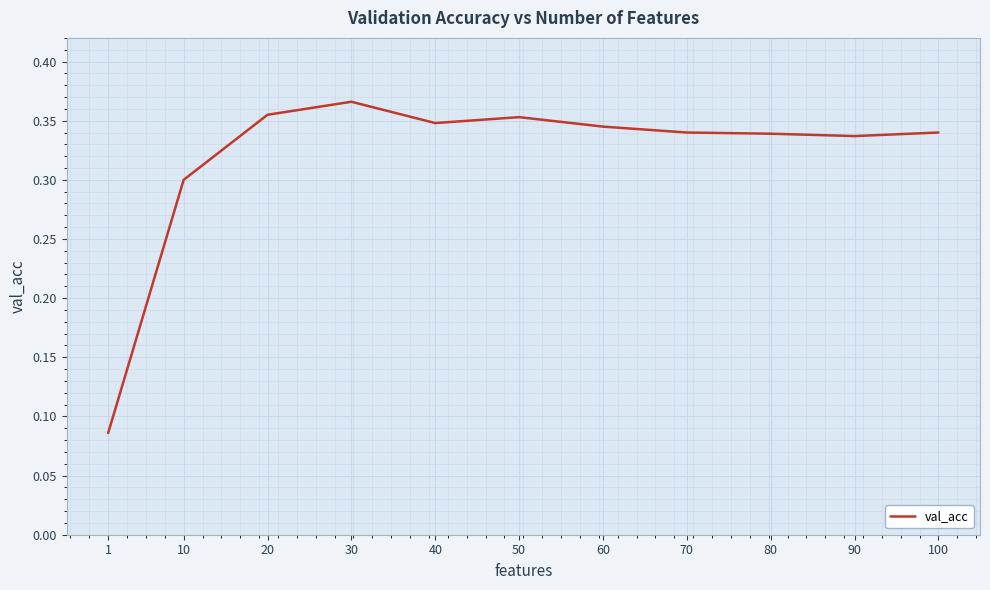

Which label corresponds to the smallest value in the chart?

1